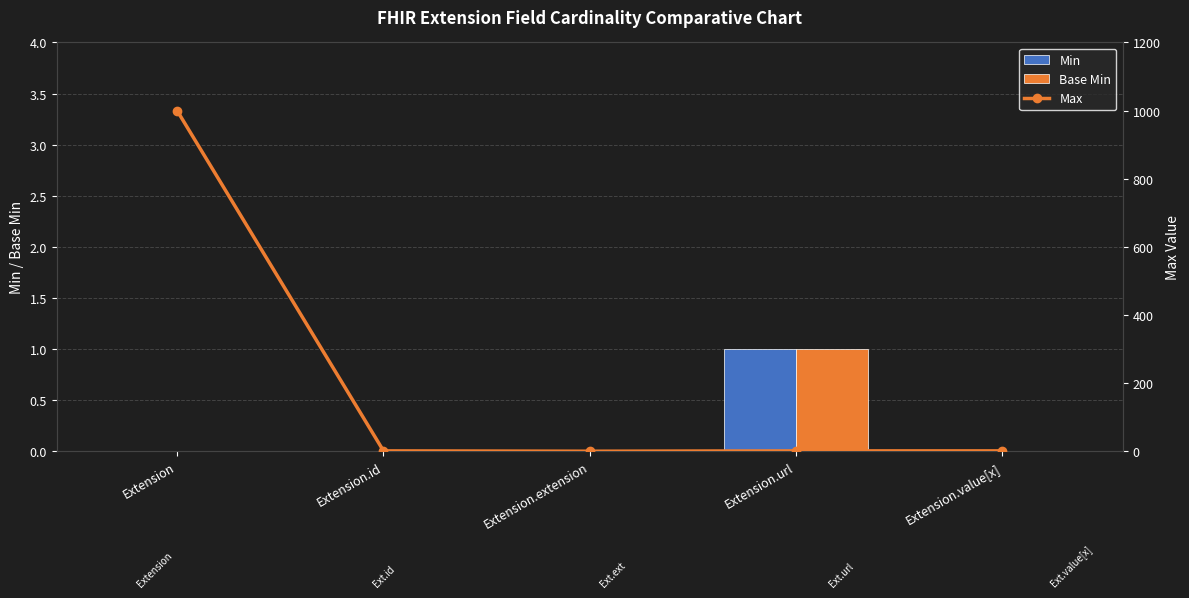

True or false: Base Min has a value of 0 at Extension.id.

True